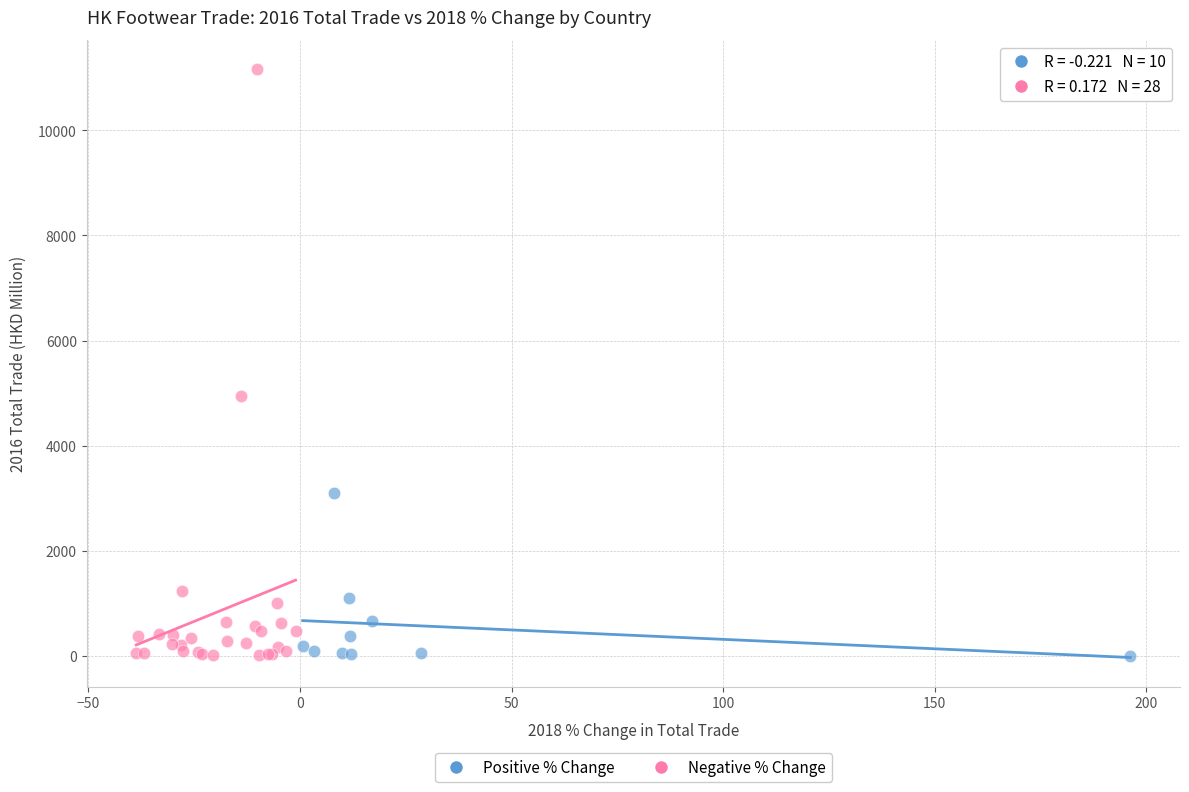

Which series reaches the maximum Y coordinate?

Negative % Change